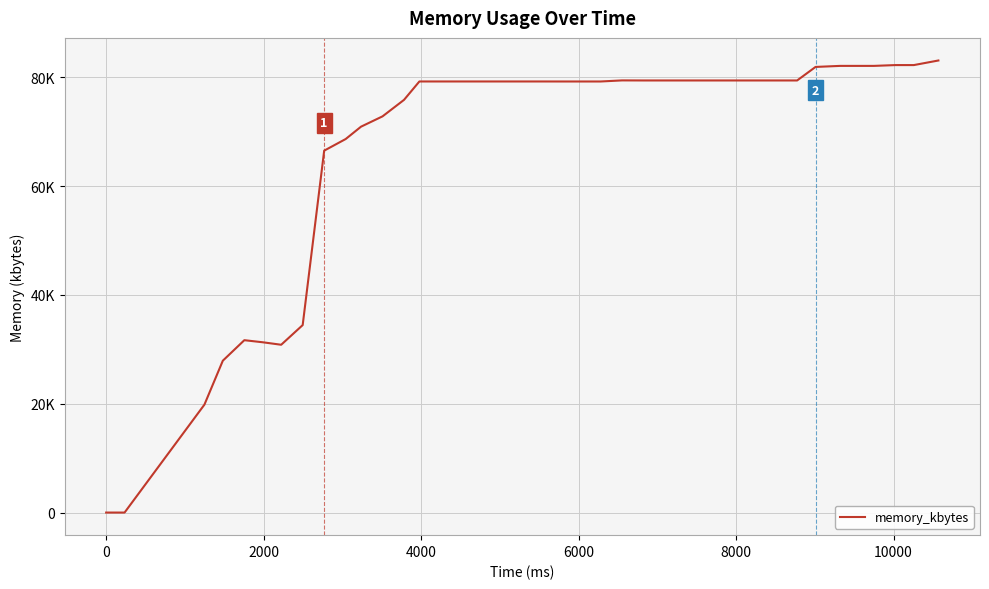

Does the chart have visible grid lines?

Yes